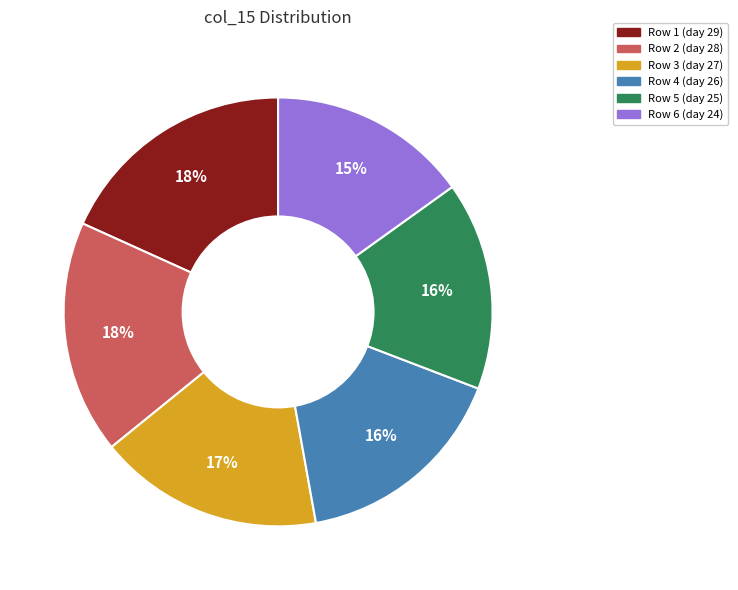

Is there any slice that represents more than half of the pie?

No